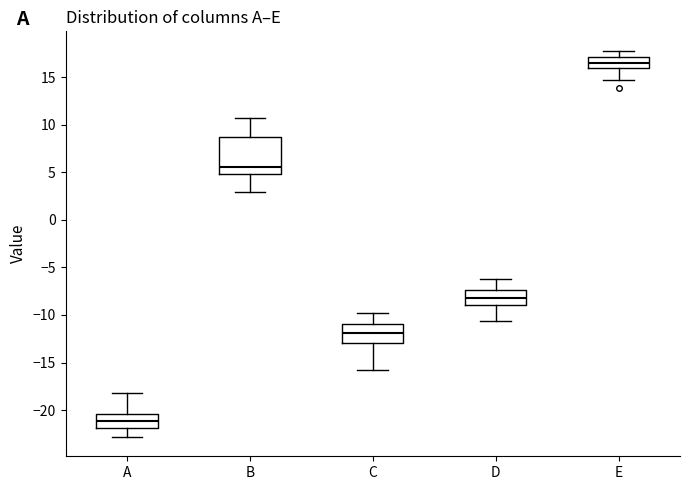

Where does the upper whisker of the box for B end on the y-axis? The values are not printed on the chart, so give them approximately, as read against the axis.

11.0